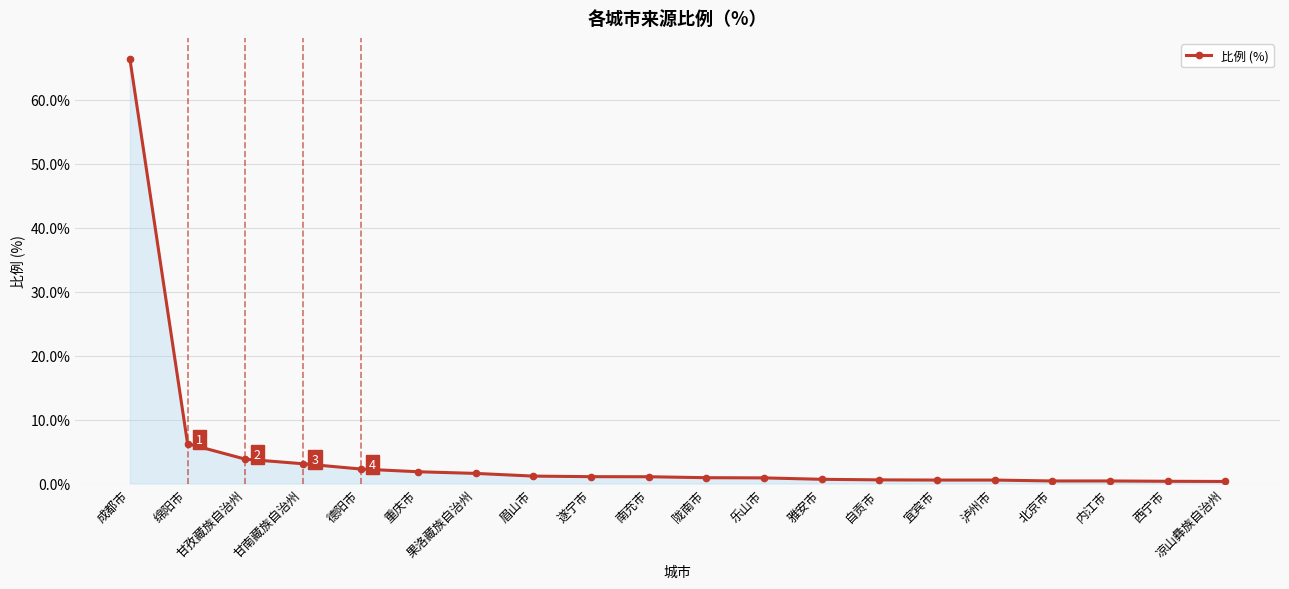

What is the smallest value displayed?

0.3